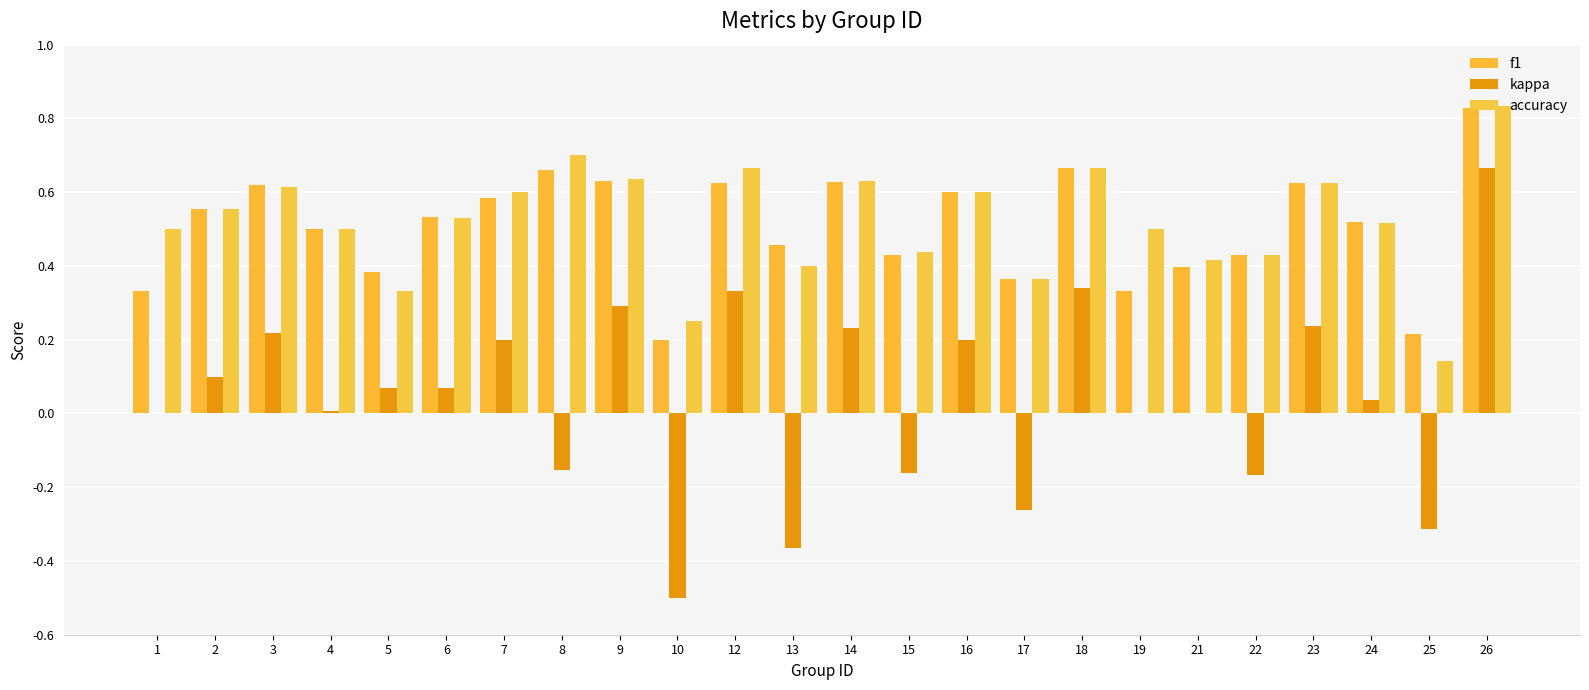

Where is f1 nearest to the value 0?

10